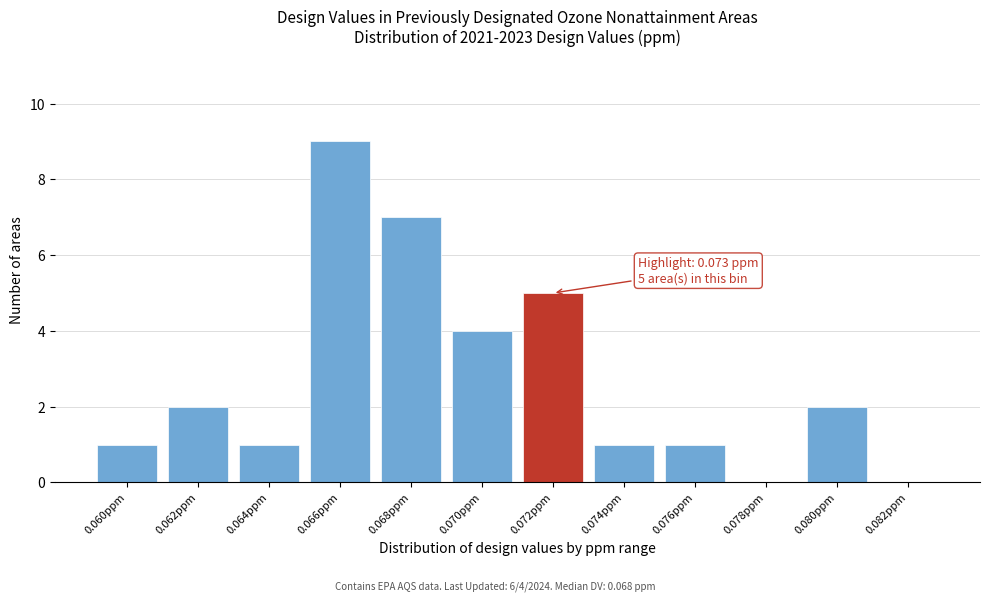

Reading left to right, what are all the values shown in this chart?

0.060ppm=1	0.062ppm=2	0.064ppm=1	0.066ppm=9	0.068ppm=7	0.070ppm=4	0.072ppm=5	0.074ppm=1	0.076ppm=1	0.078ppm=0	0.080ppm=2	0.082ppm=0